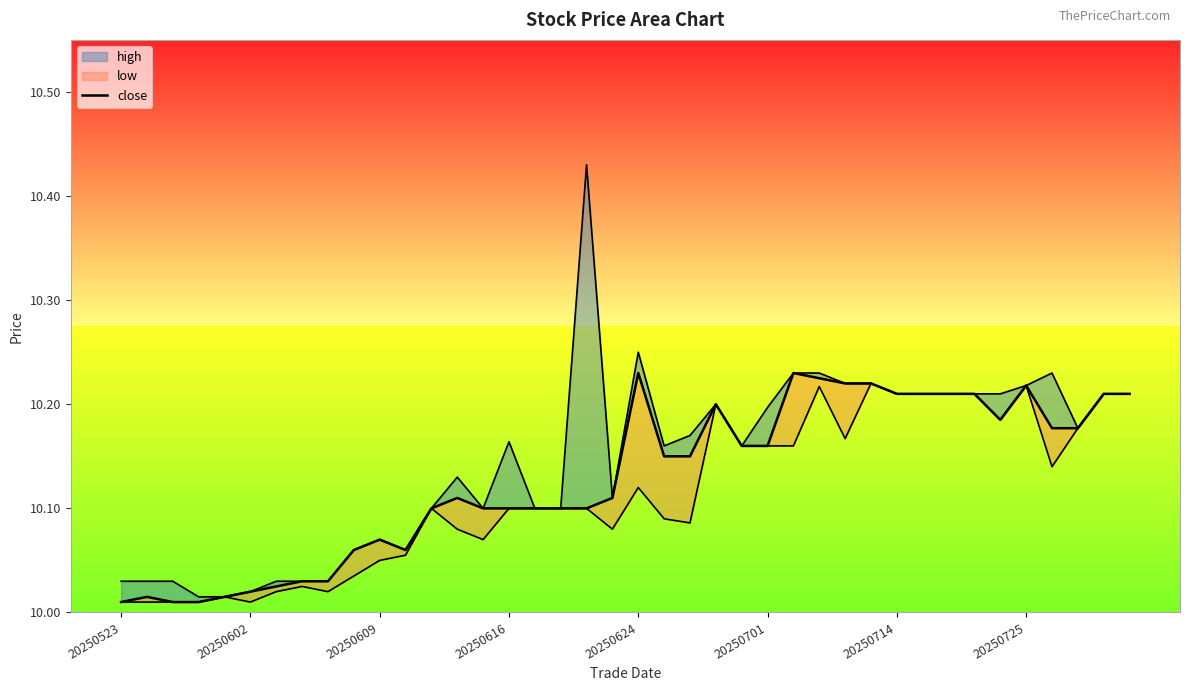

Which label corresponds to the smallest value in the chart?

20250523